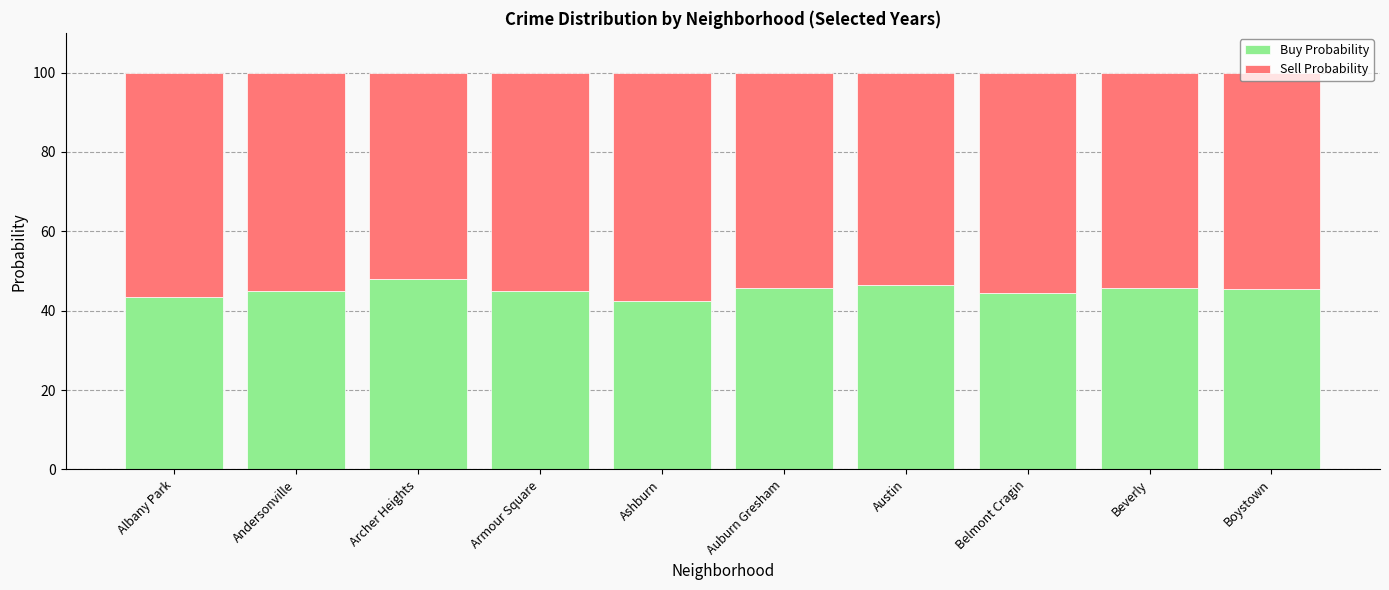

What is the total value across all series at Archer Heights?

100.0